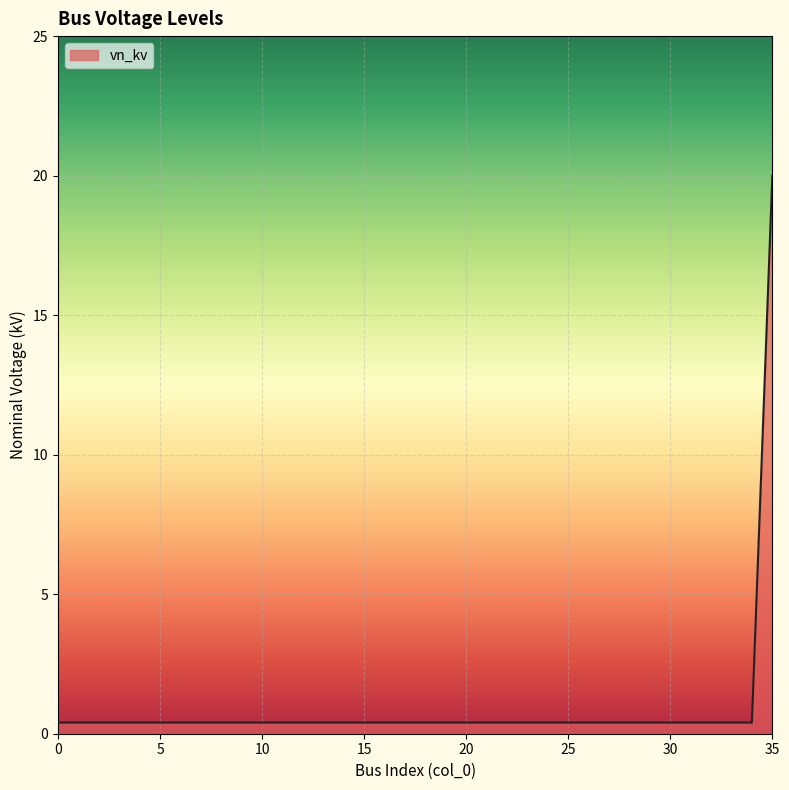

What is the maximum value shown in the chart?

20.0